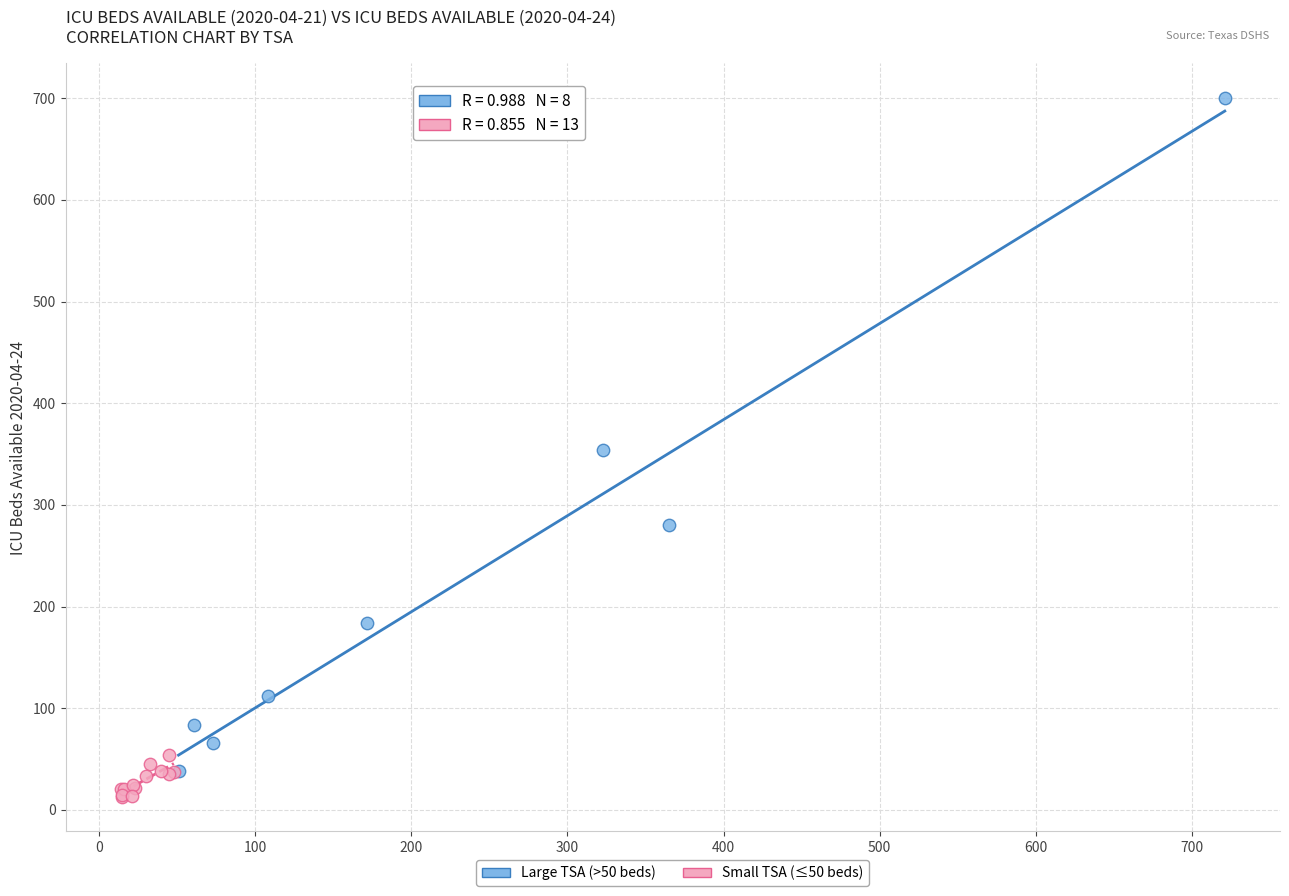

Which series has the largest Y range (max minus min)?

Large TSA (>50 beds)